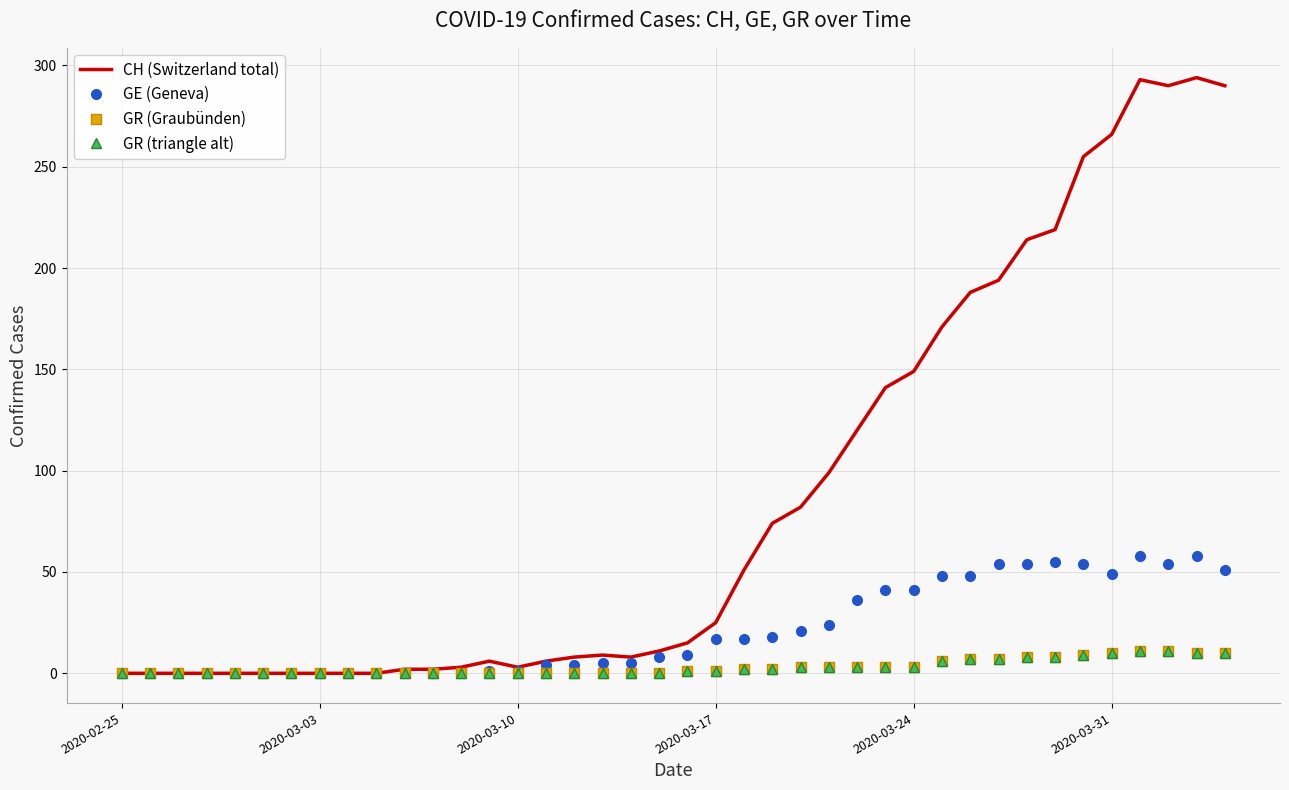

True or false: GR (triangle alt) and CH (Switzerland total) intersect in this chart.

False